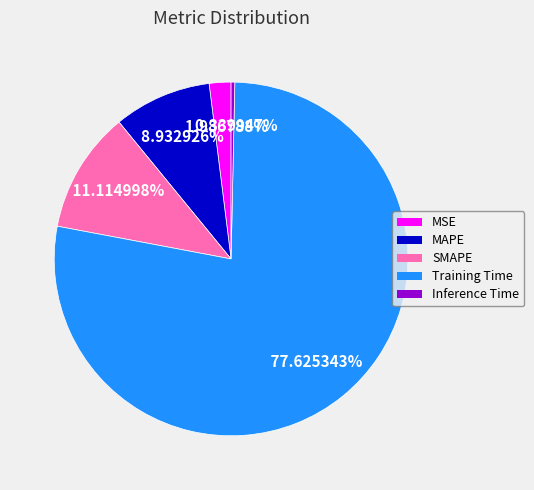

How many slices are in this pie chart?

5